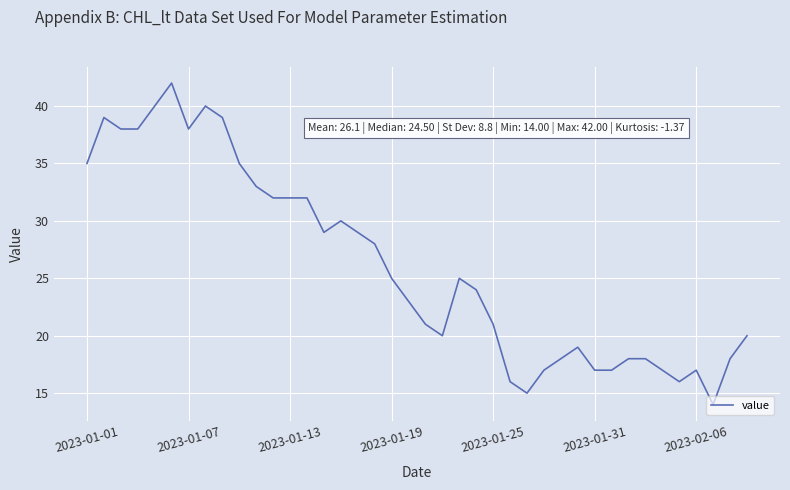

Does the chart have visible grid lines?

Yes